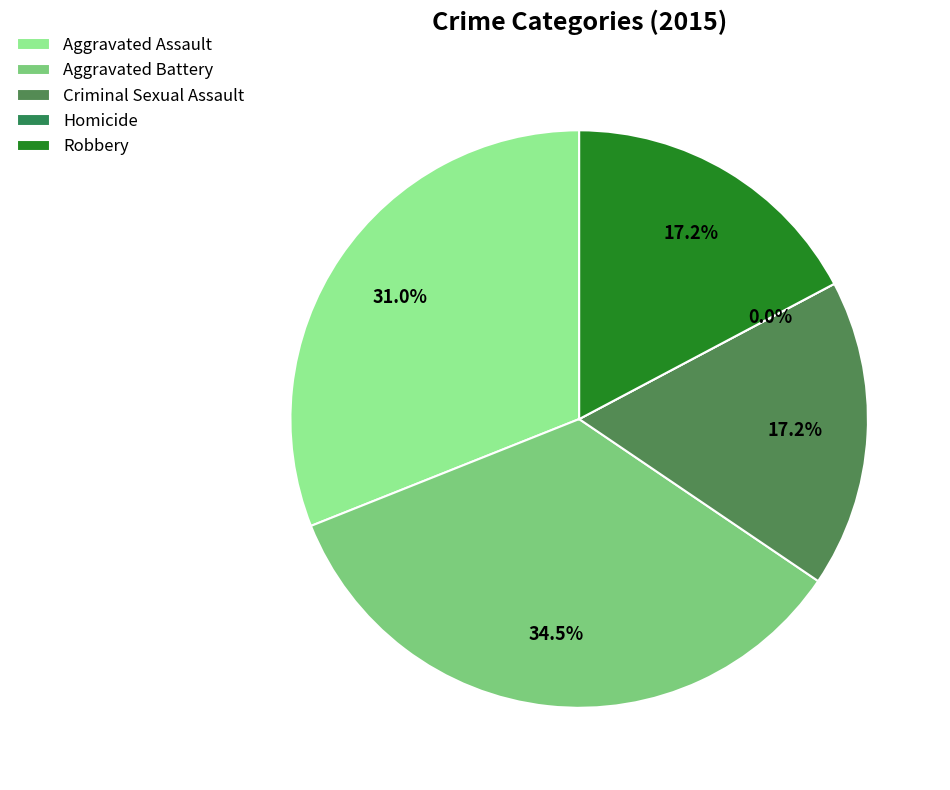

Is Aggravated Assault the majority of the pie?

No